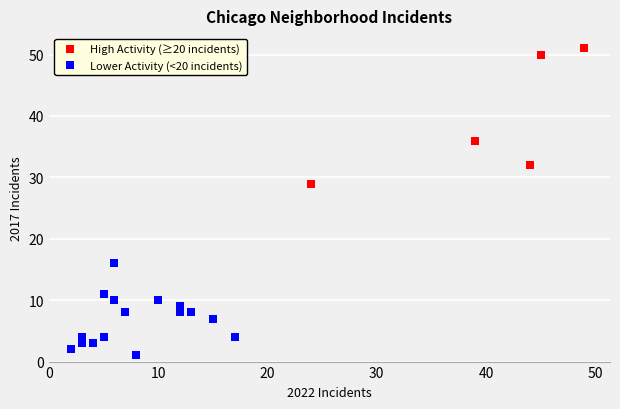

Which series contains the highest Y value?

High Activity (≥20 incidents)